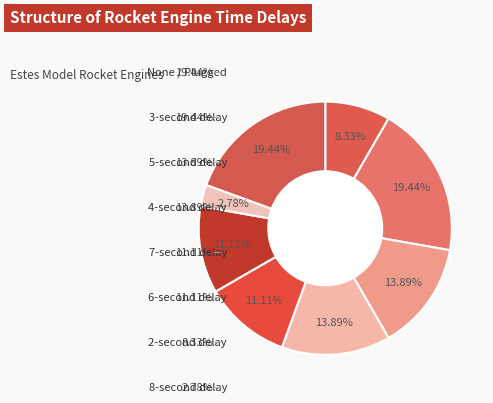

Count the number of slices in the pie.

8